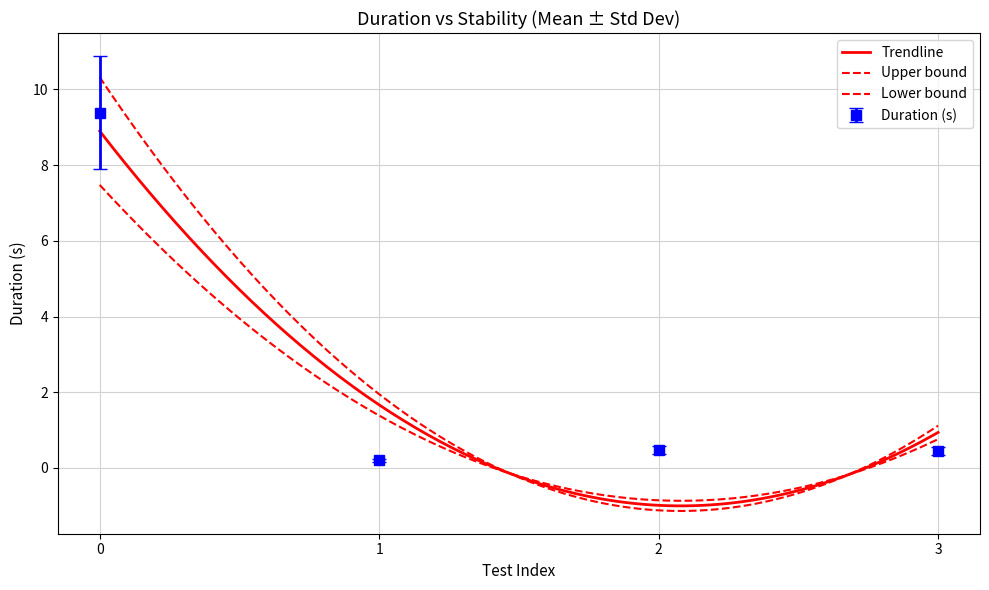

What is the value of the Duration (s) point at the 3rd from the left?

0.5